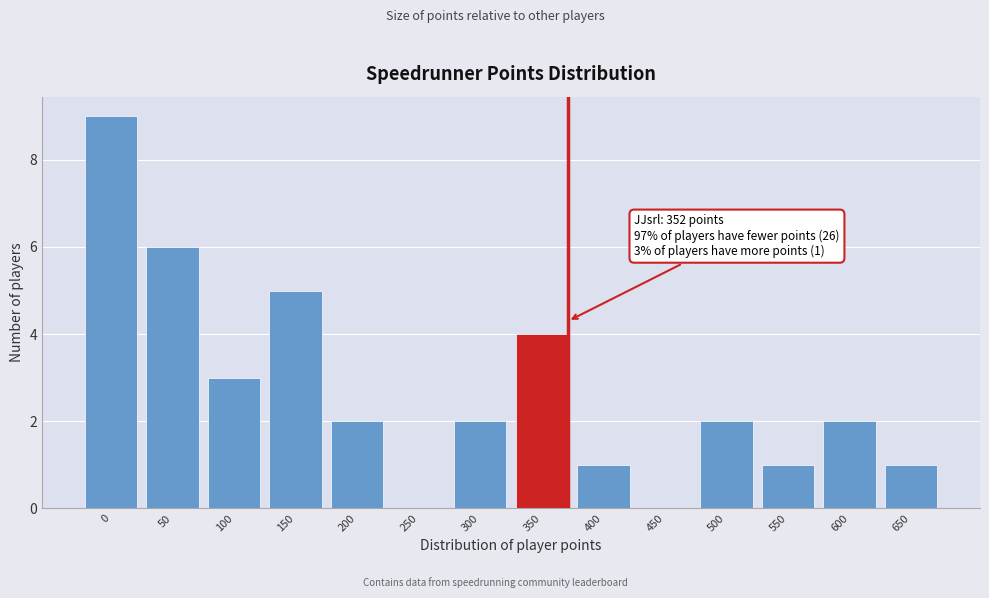

Reading left to right, transcribe all the data shown in this chart.

0=9	50=6	100=3	150=5	200=2	250=0	300=2	350=4	400=1	450=0	500=2	550=1	600=2	650=1